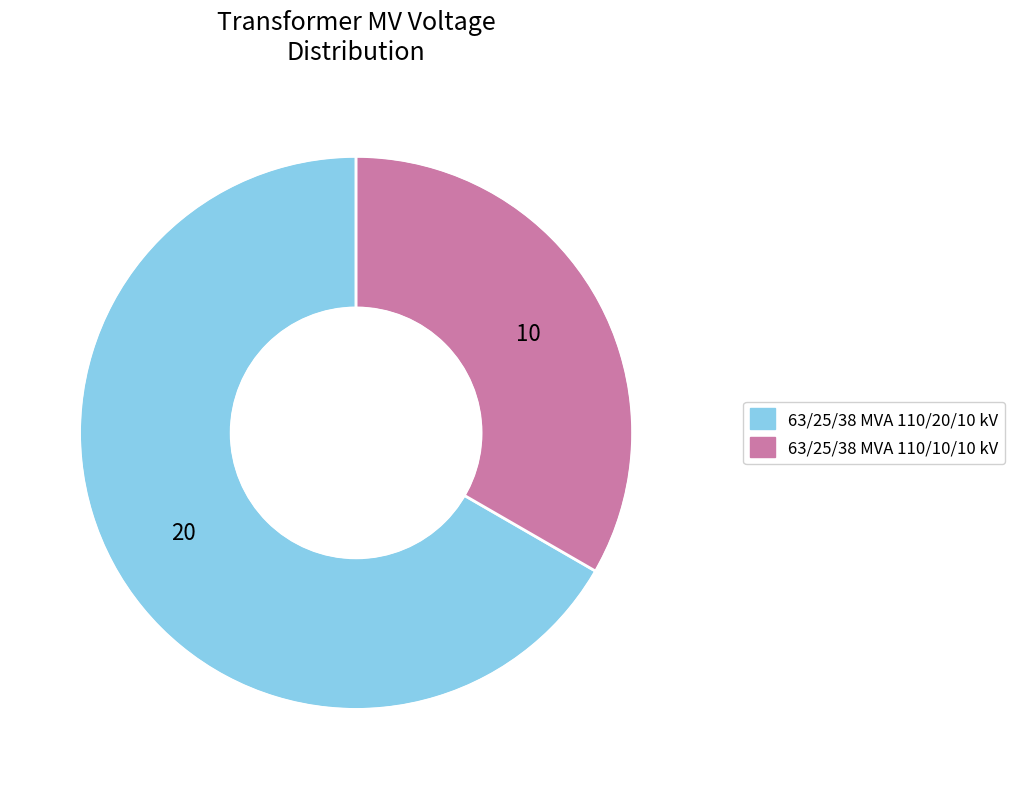

Which slice represents more than half of the pie?

63/25/38 MVA 110/20/10 kV